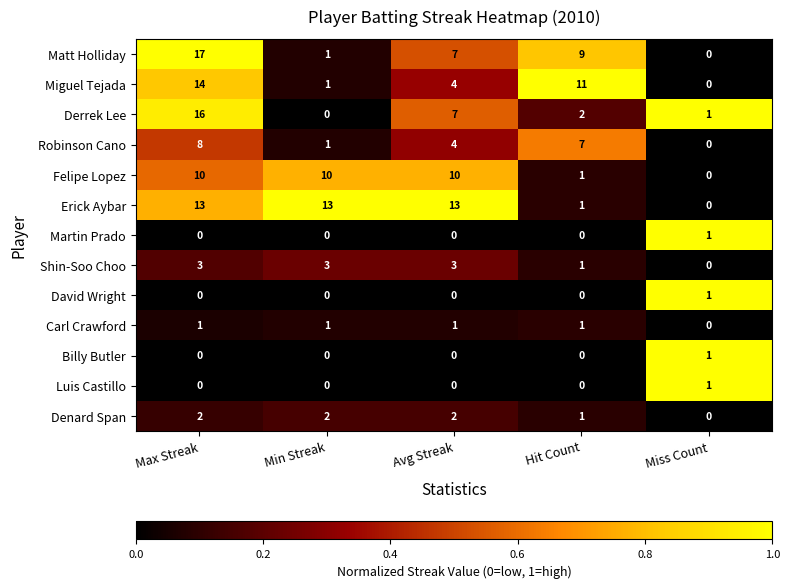

What is the total value across all series at Hit Count?

34